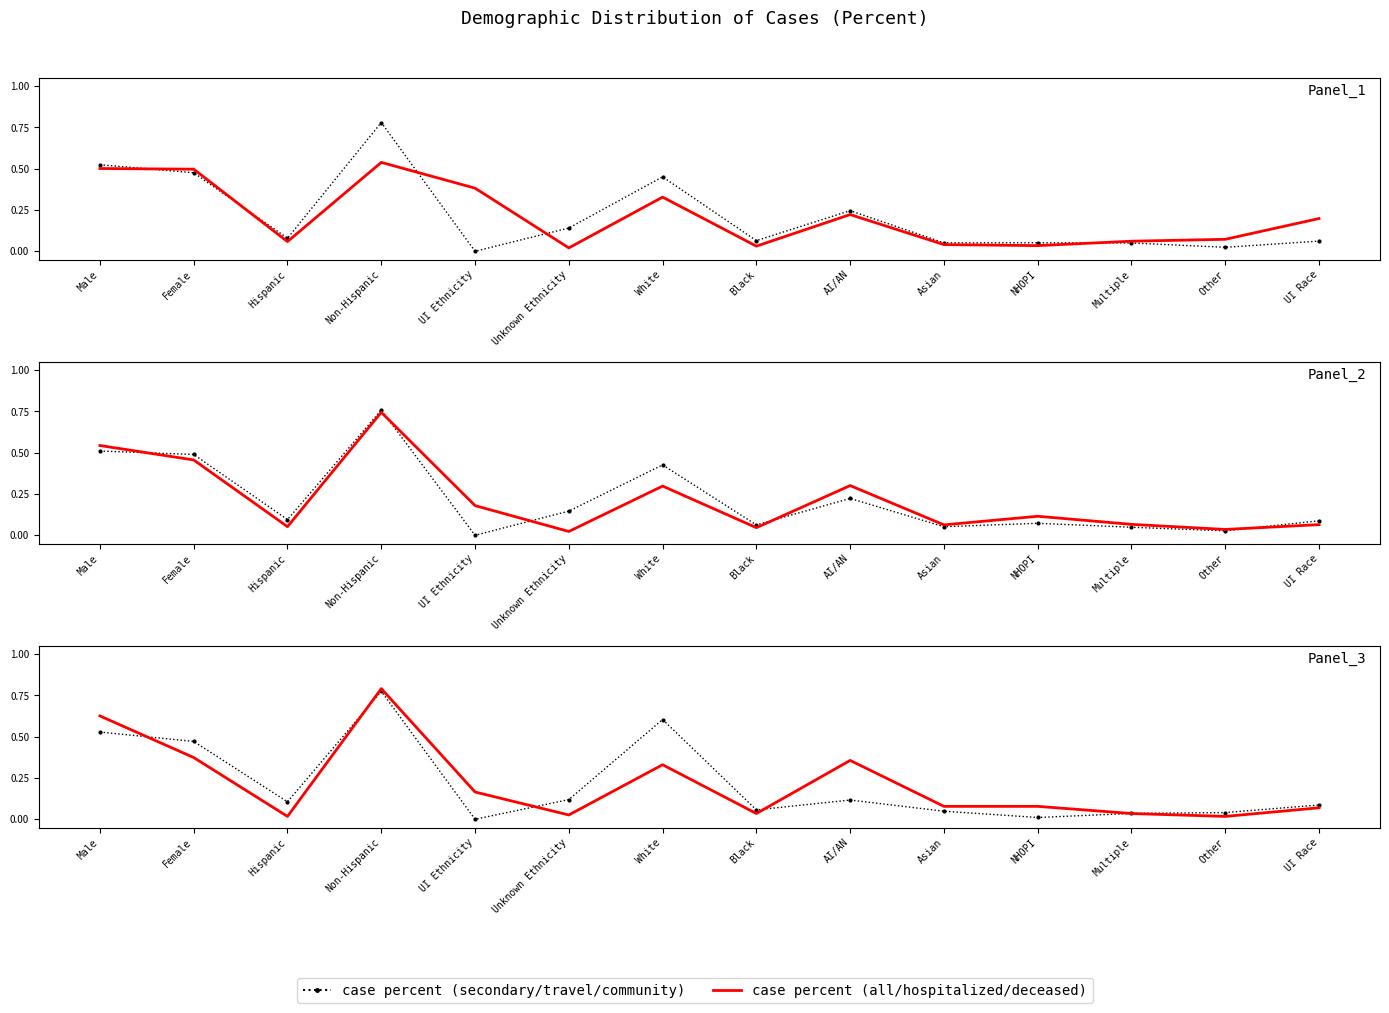

Reading left to right, what are all the values shown in this chart?

Community Cases (Percent): 0.5	0.5	0.1	0.8	0.0	0.1	0.5	0.1	0.2	0.1	0.1	0.1	0.0	0.1
All Cases (Percent): 0.5	0.5	0.1	0.5	0.4	0.0	0.3	0.0	0.2	0.0	0.0	0.1	0.1	0.2
Secondary Cases (Percent): 0.5	0.5	0.1	0.8	0.0	0.1	0.4	0.1	0.2	0.1	0.1	0.0	0.0	0.1
Hospitalized Cases (Percent): 0.5	0.5	0.1	0.7	0.2	0.0	0.3	0.0	0.3	0.1	0.1	0.1	0.0	0.1
Travel Cases (Percent): 0.5	0.5	0.1	0.8	0.0	0.1	0.6	0.1	0.1	0.0	0.0	0.0	0.0	0.1
Deceased Cases (Percent): 0.6	0.4	0.0	0.8	0.2	0.0	0.3	0.0	0.4	0.1	0.1	0.0	0.0	0.1